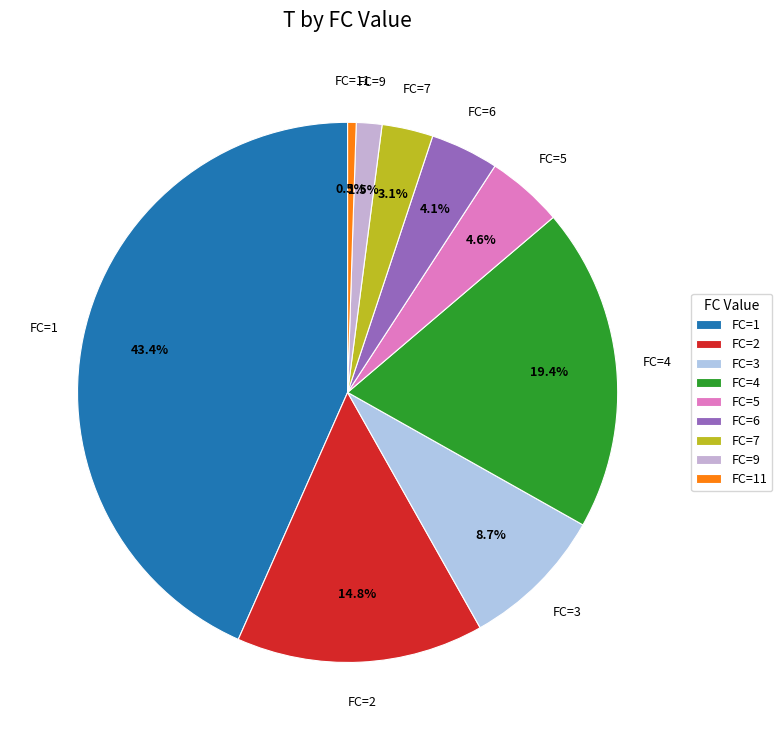

Do FC=3 and FC=1 together represent more than half of the pie?

Yes